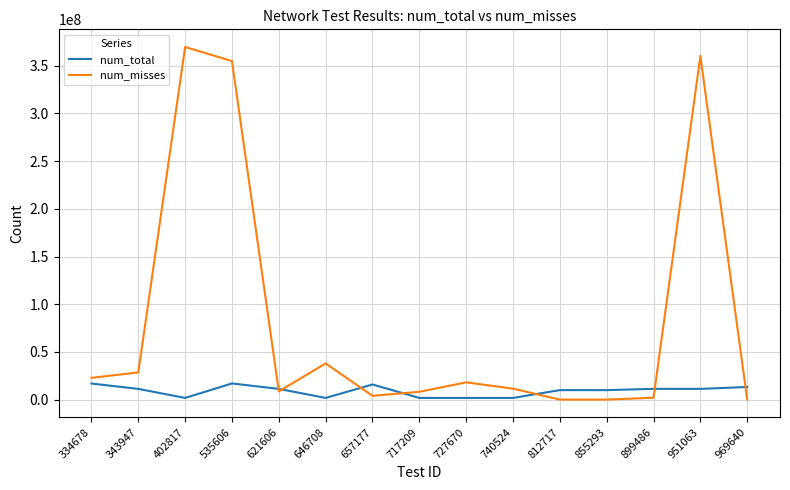

Which series has the largest range (max minus min)?

num_misses